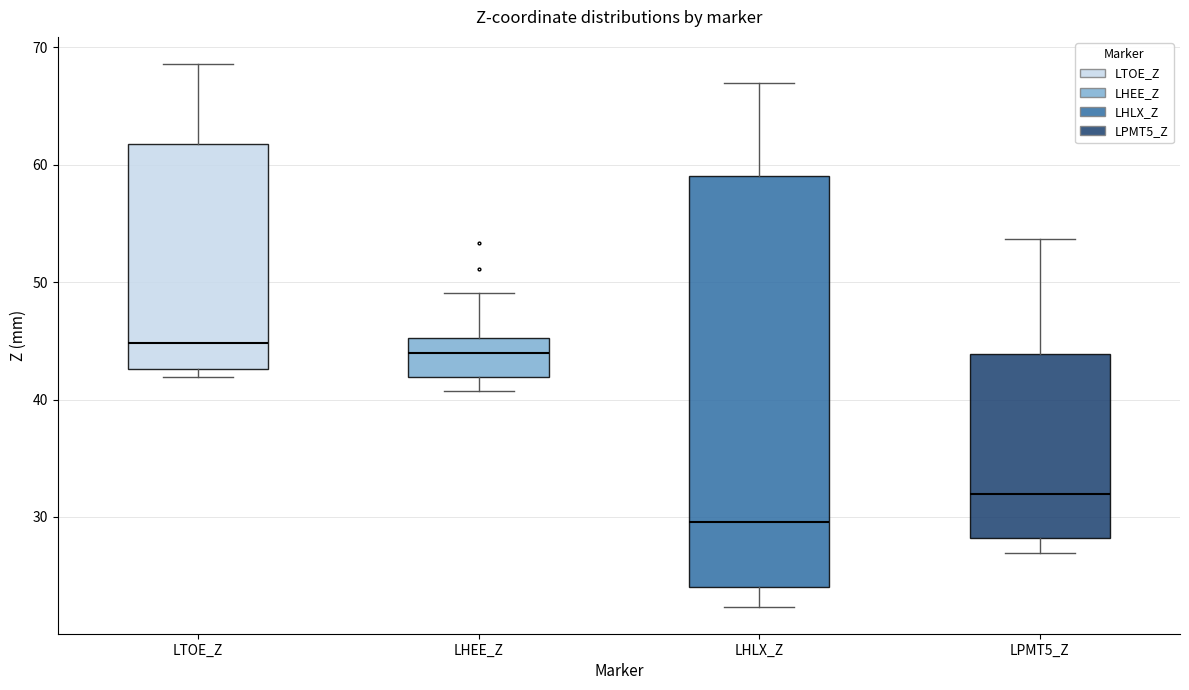

Comparing the boxes themselves (not the whiskers), which one is the tallest?

LHLX_Z